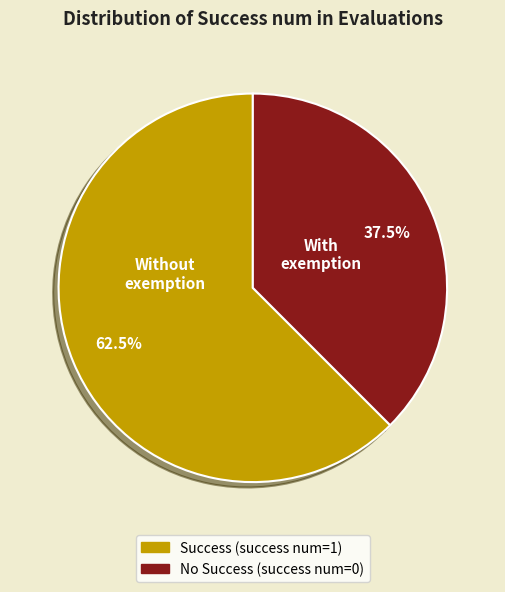

Does any single category account for the majority?

Yes